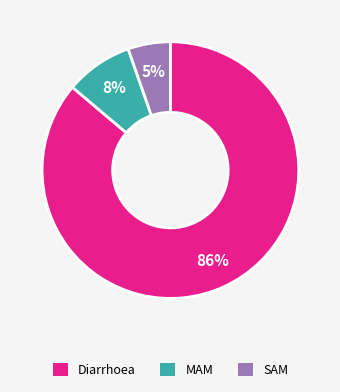

How many slices are in this pie chart?

3